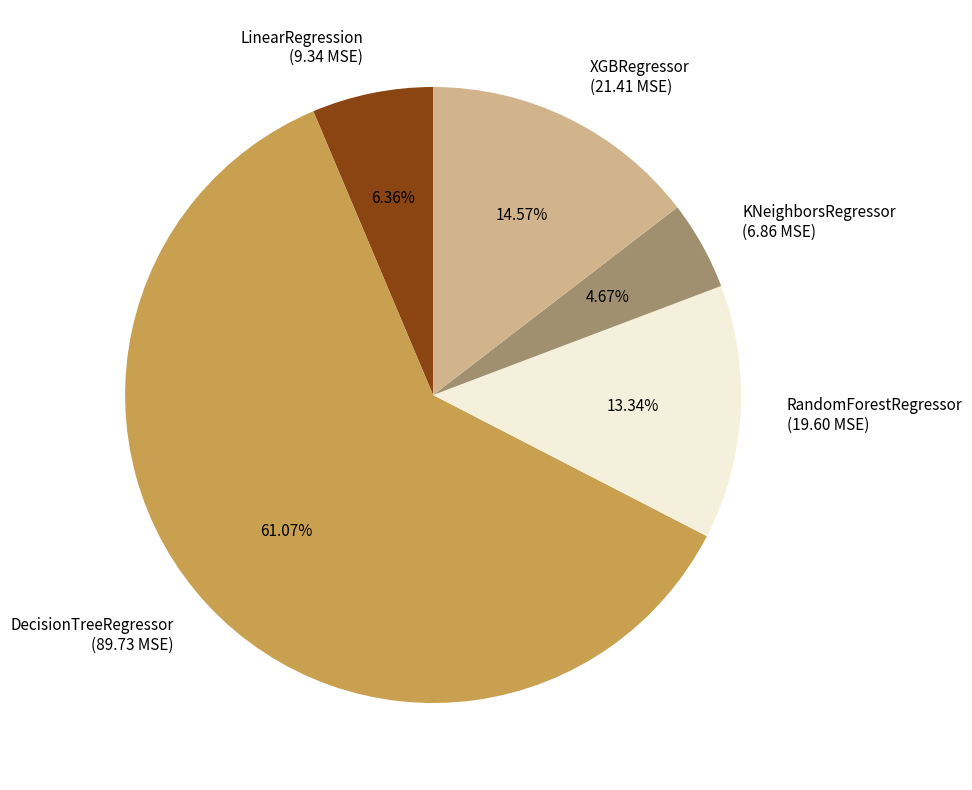

Which has a higher value, DecisionTreeRegressor or XGBRegressor?

DecisionTreeRegressor